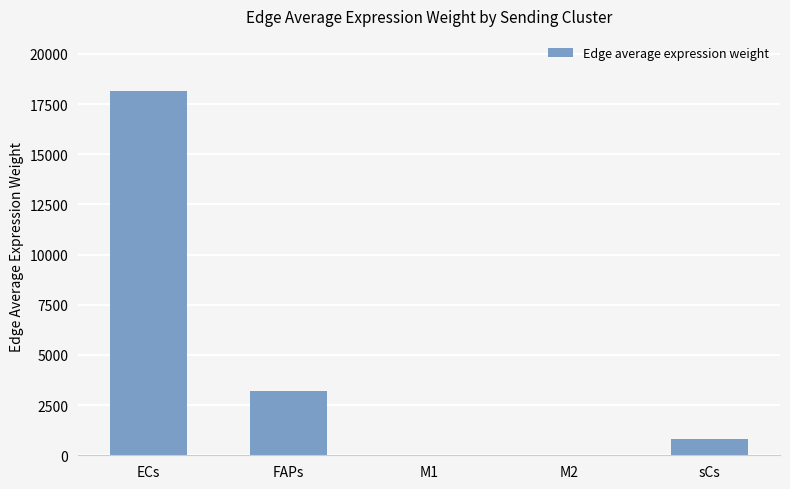

What is the approximate value at sCs?

795.8